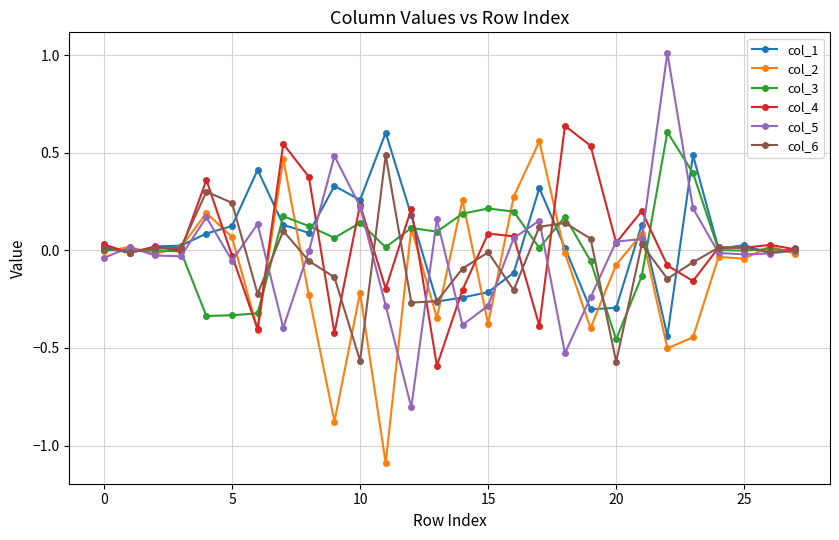

What is the lowest value of the col_5 series?

-0.8